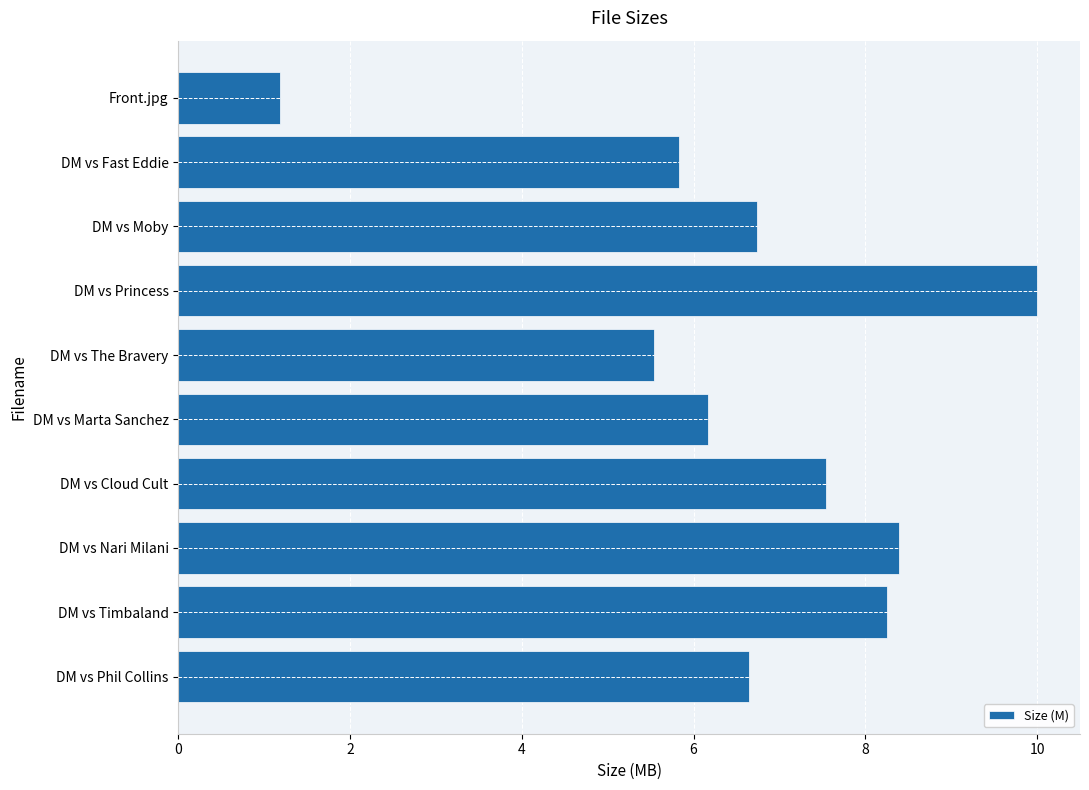

At which category does the chart reach its minimum across all series?

Front.jpg